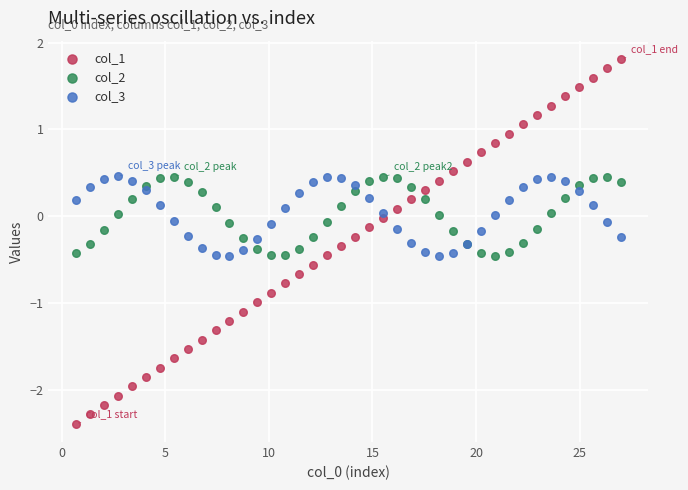

Which series reaches the maximum Y coordinate?

col_1